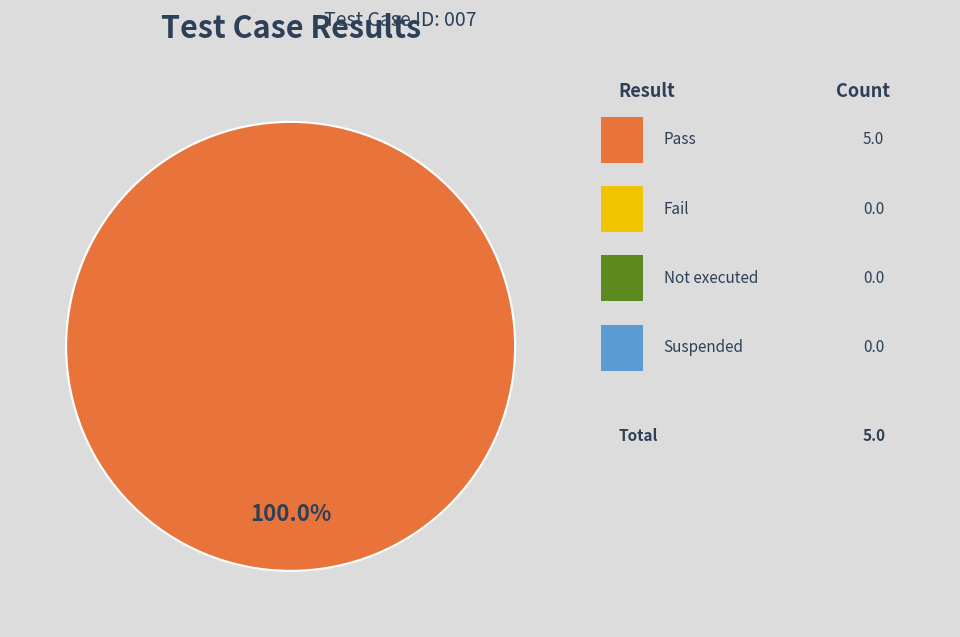

Is there a majority slice in this chart?

Yes